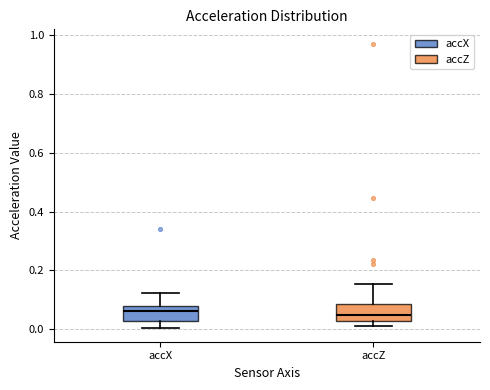

Reading left to right, transcribe this box plot: for each box, give where its median line is, the range the box spans, and where its two whiskers end, as read against the y-axis. The values are not printed on the chart, so give them approximately, as read against the axis.

accX: median 0.06, box 0.02 to 0.08, whiskers 0.00 to 0.12
accZ: median 0.04, box 0.02 to 0.08, whiskers 0.02 (just below the box's lower edge) to 0.16